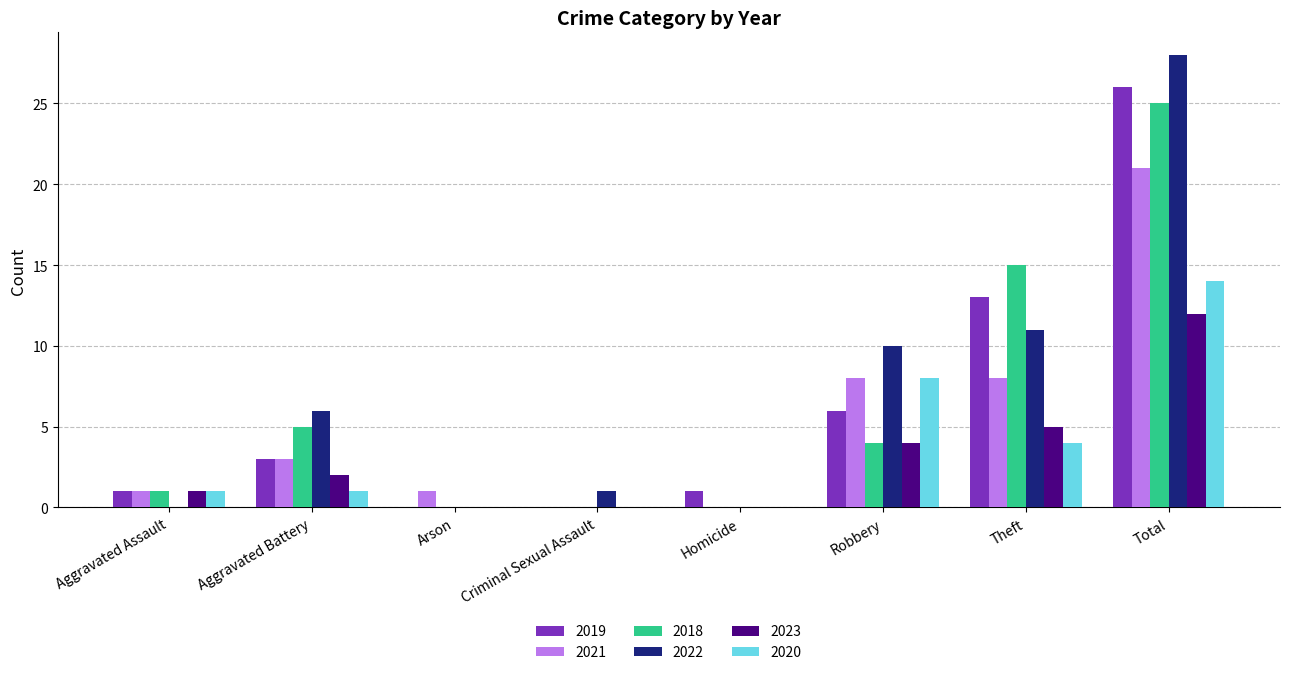

At which label is 2020 closest to 7?

Robbery